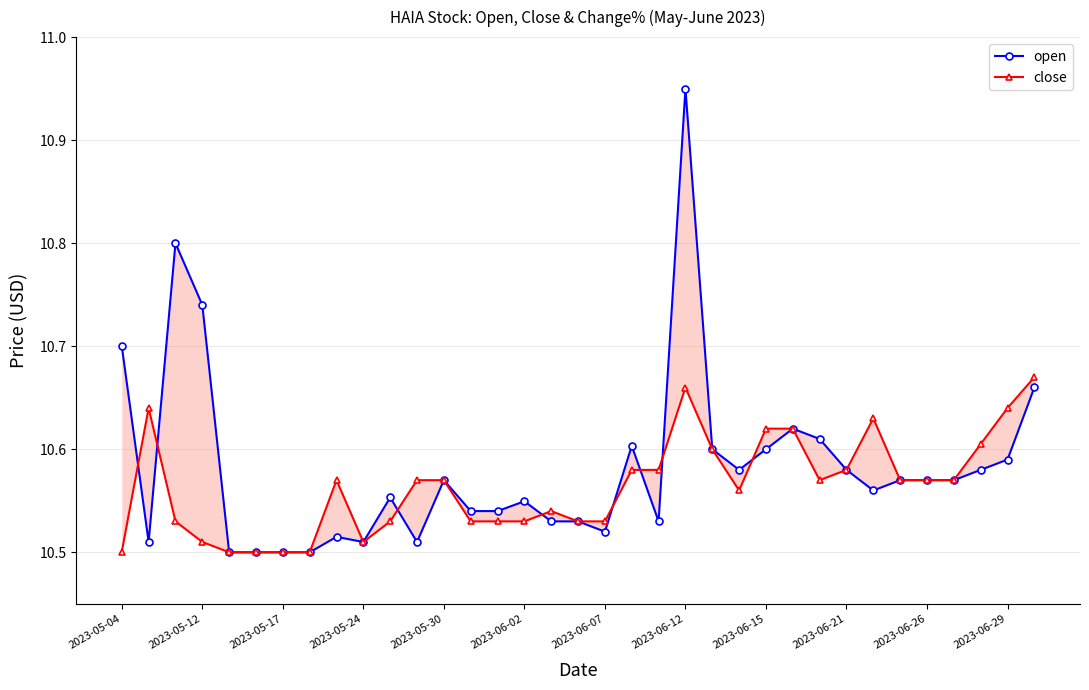

Reading left to right, list all the values displayed in this chart.

open: 10.7	10.5	10.8	10.7	10.5	10.5	10.5	10.5	10.5	10.5	10.6	10.5	10.6	10.5	10.5	10.5	10.5	10.5	10.5	10.6	10.5	10.9	10.6	10.6	10.6	10.6	10.6	10.6	10.6	10.6	10.6	10.6	10.6	10.6	10.7
close: 10.5	10.6	10.5	10.5	10.5	10.5	10.5	10.5	10.6	10.5	10.5	10.6	10.6	10.5	10.5	10.5	10.5	10.5	10.5	10.6	10.6	10.7	10.6	10.6	10.6	10.6	10.6	10.6	10.6	10.6	10.6	10.6	10.6	10.6	10.7